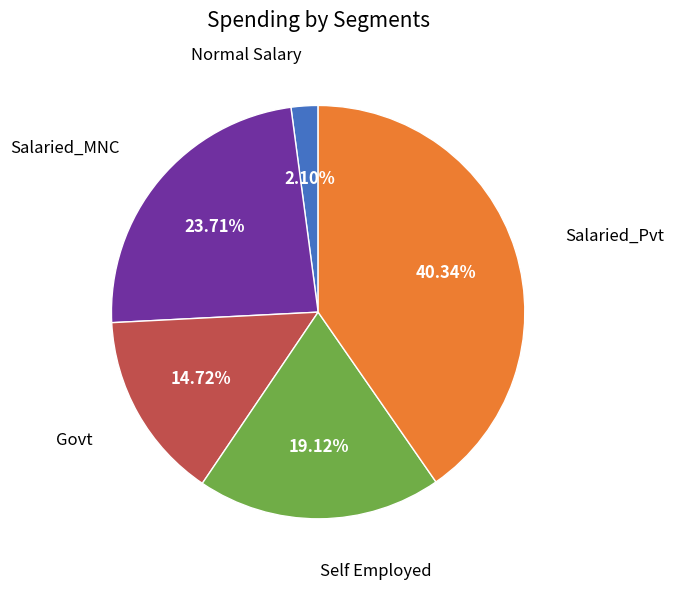

Which category has the biggest portion of the pie?

Salaried_Pvt